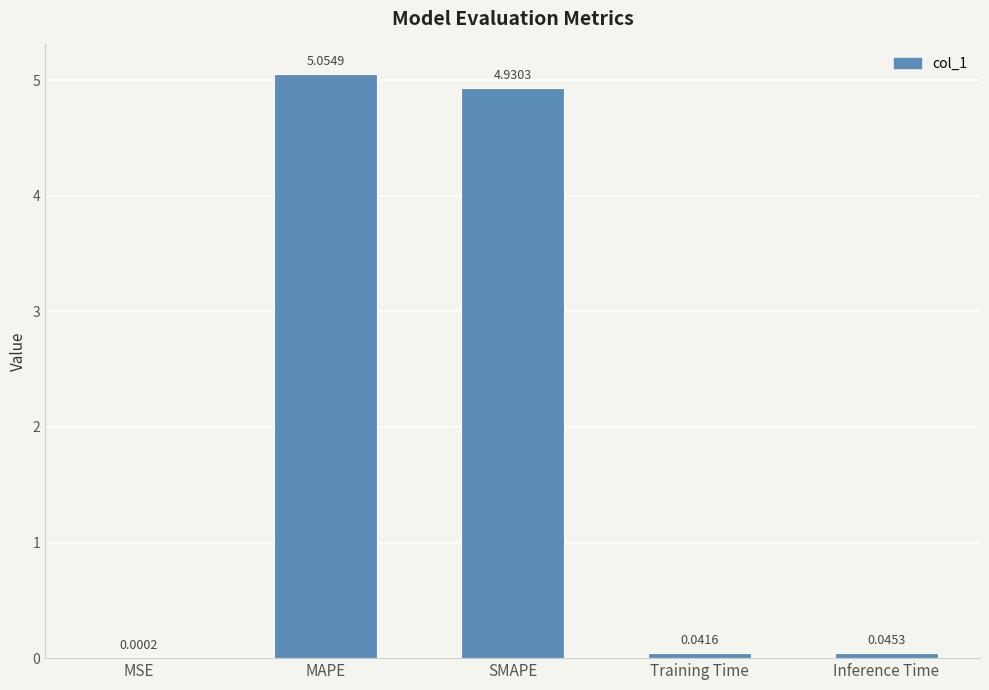

Are the bars horizontal?

No